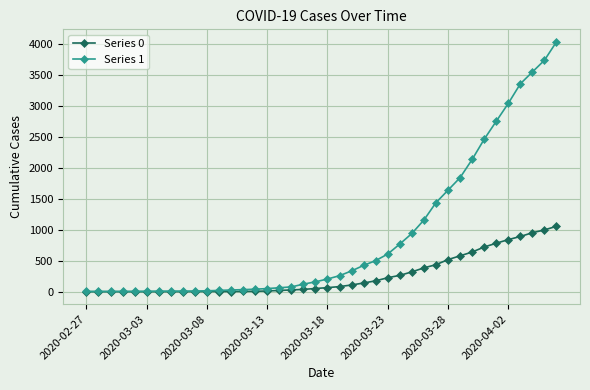

At how many categories does at least one series exceed 2264?

7